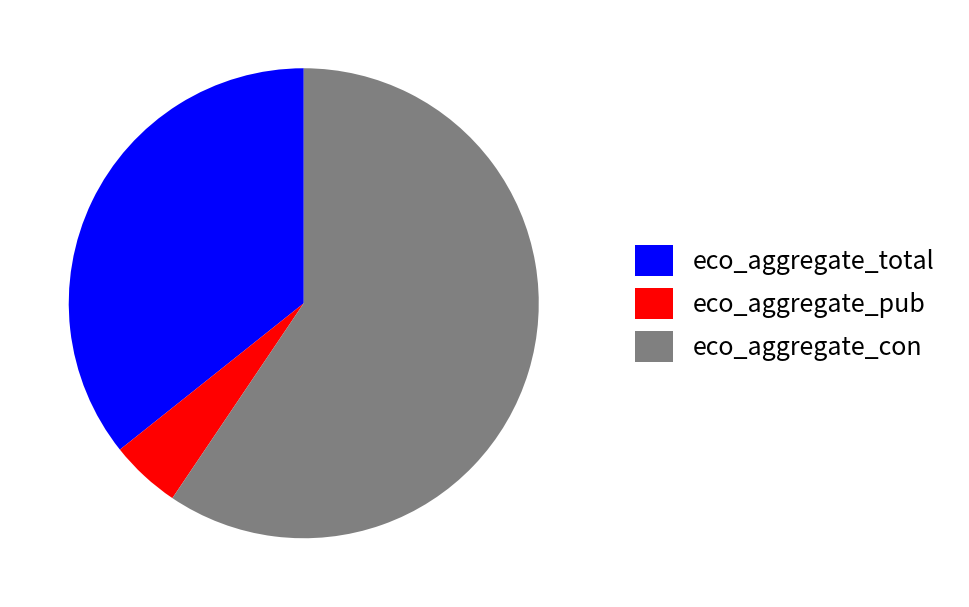

Is there a majority slice in this chart?

Yes